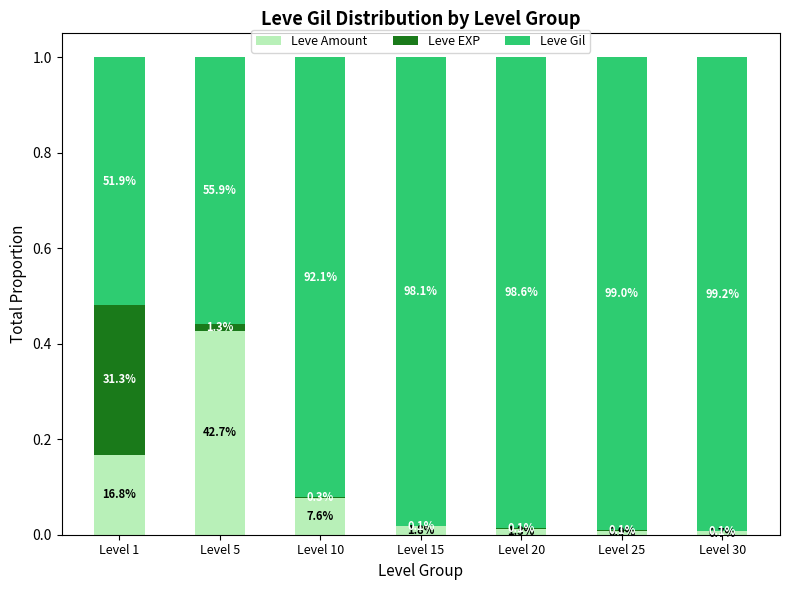

Which series has the widest spread of values?

Leve Gil